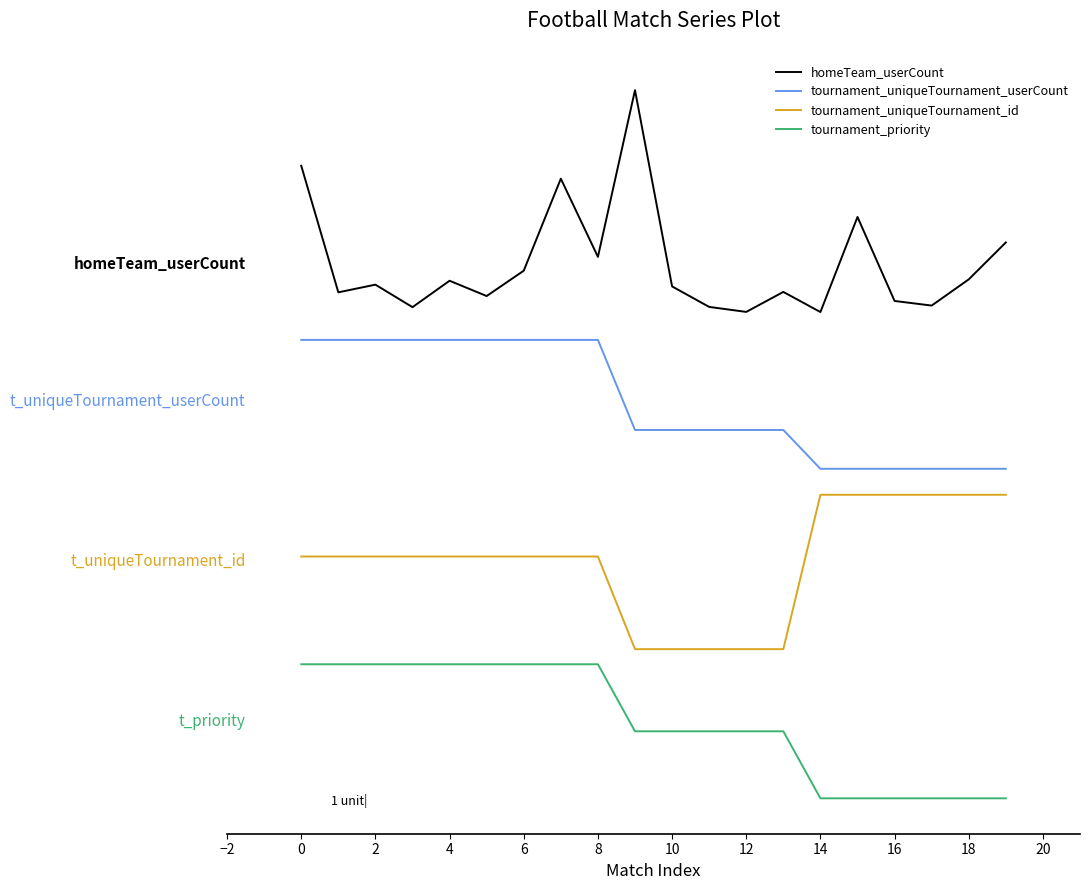

True or false: tournament_uniqueTournament_id has more than 0 interior local peaks.

False